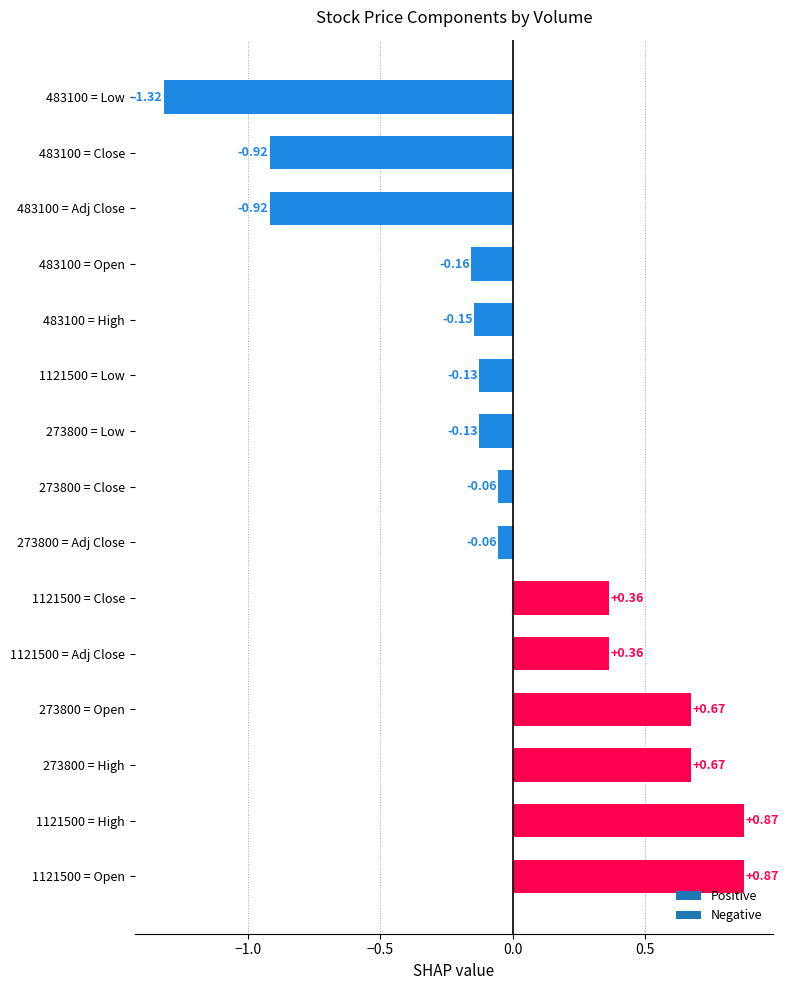

What is the difference between the maximum and minimum values?

2.2